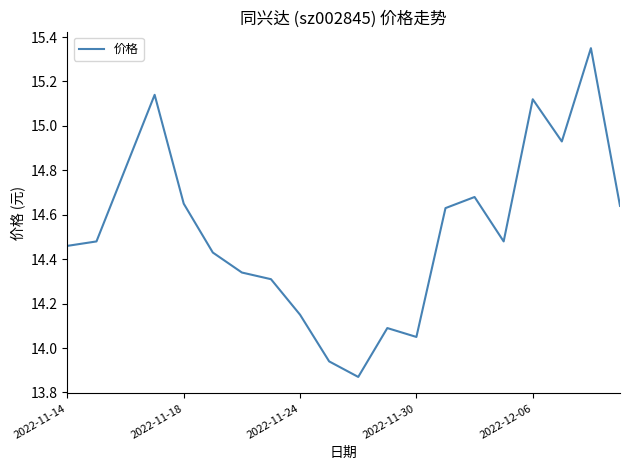

Does the chart have visible grid lines?

No